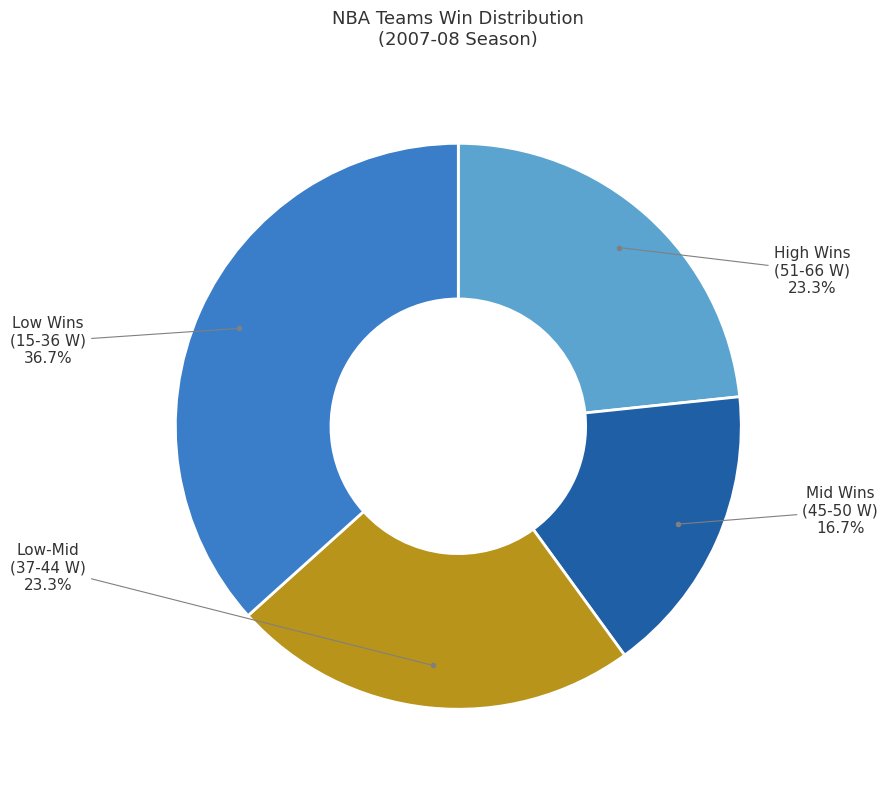

Does any single category account for the majority?

No